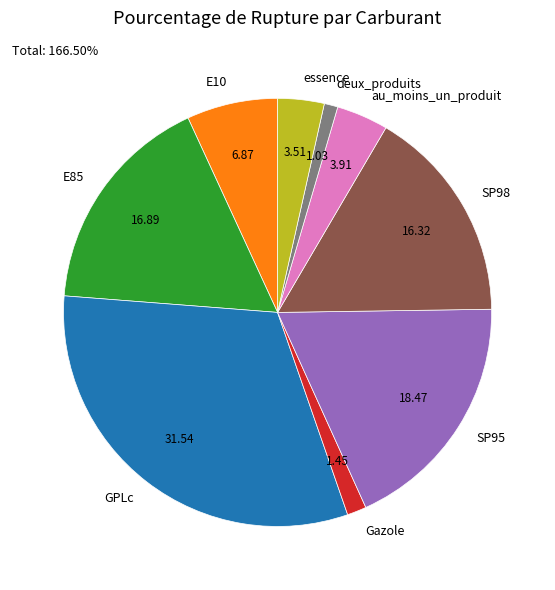

What is the ratio of the value at au_moins_un_produit to the value at Gazole?

2.7